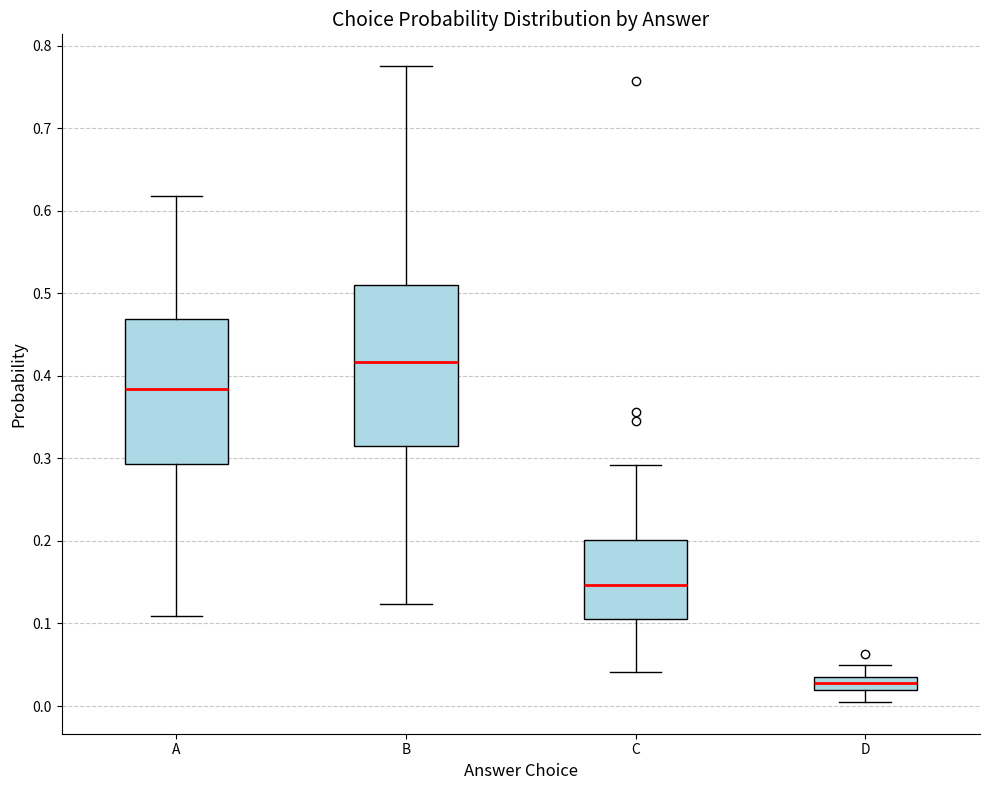

Which box's median line is the lowest?

D